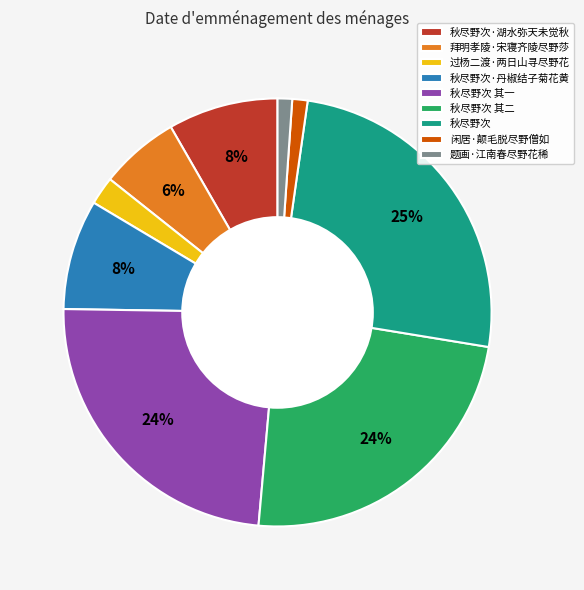

Which category has the biggest portion of the pie?

秋尽野次